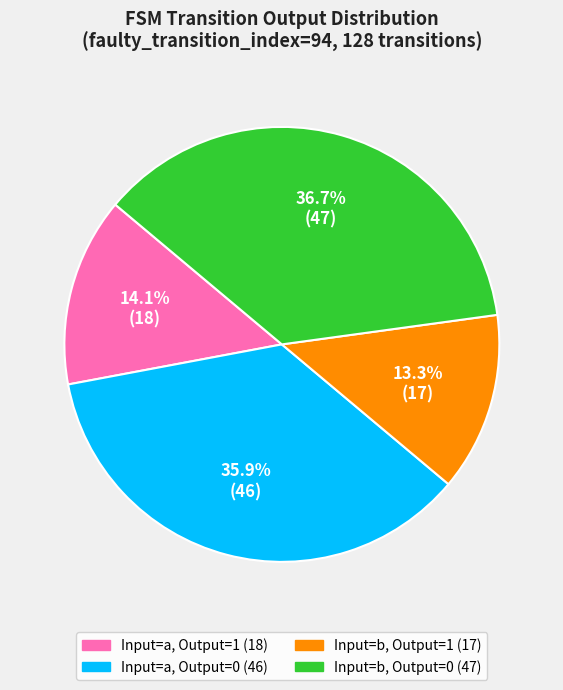

Is there any slice that represents more than half of the pie?

No